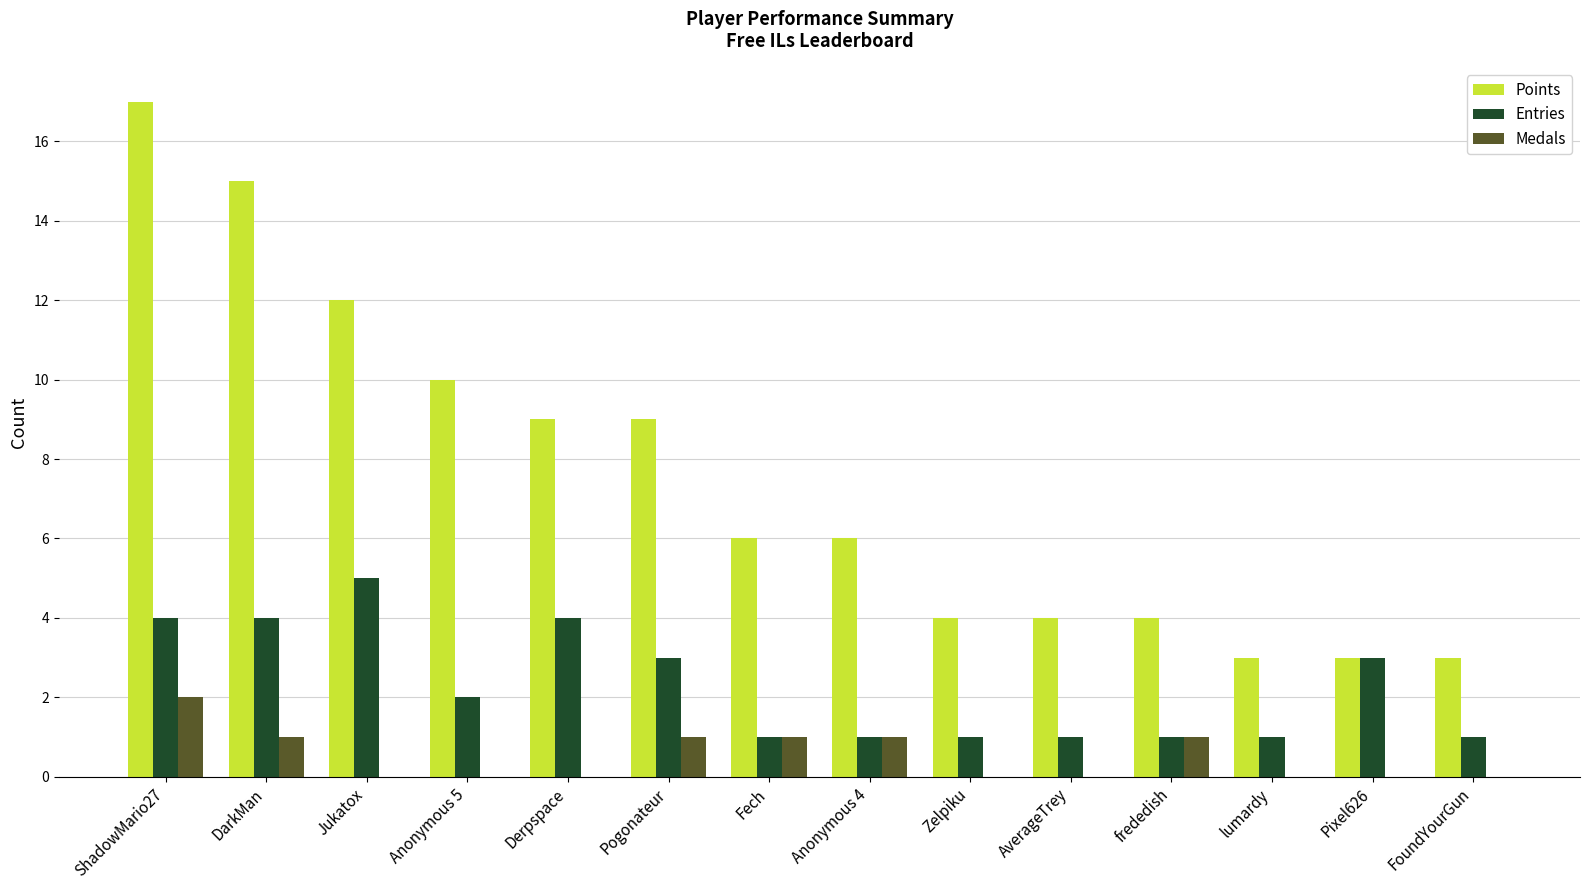

What is the sum of the Medals values at Anonymous 5 and Fech?

1